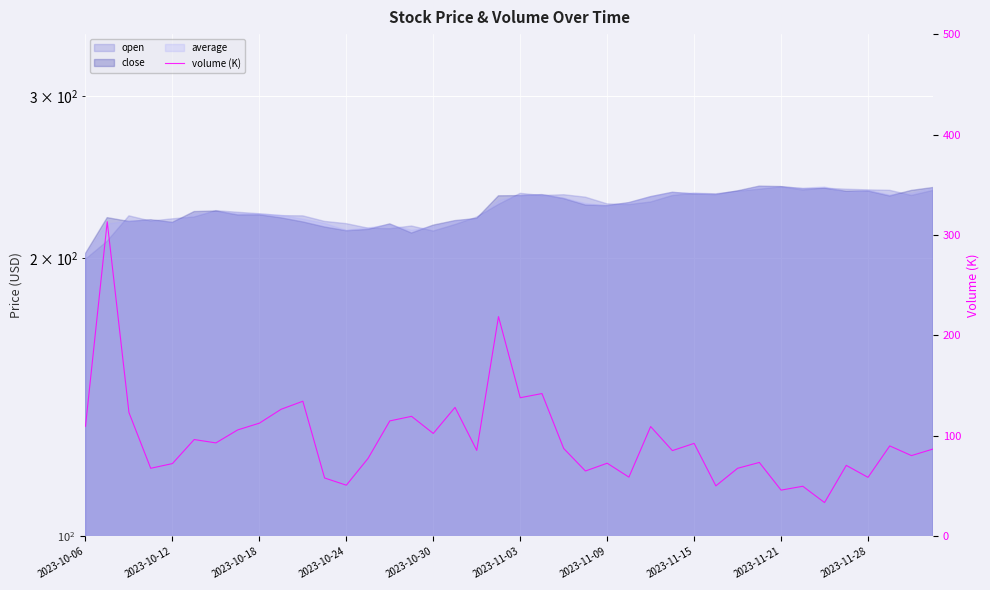

What is the difference between the second highest and second lowest values?

172.7